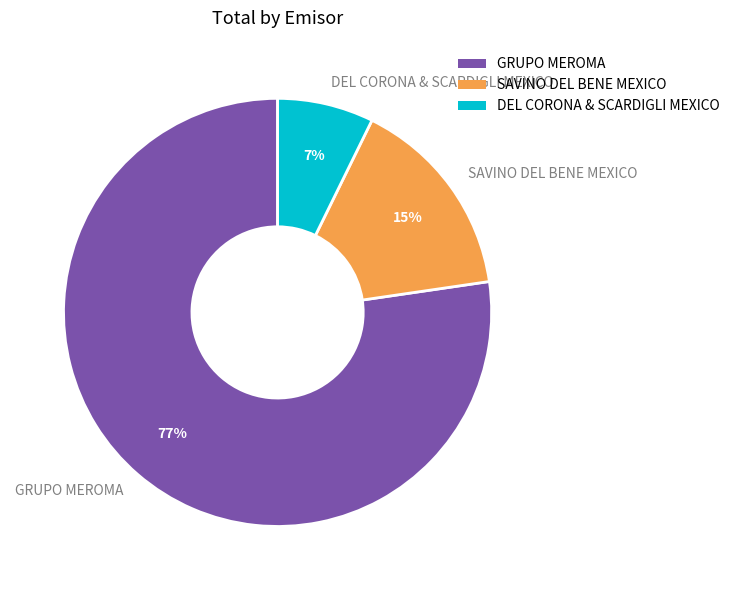

To the nearest percent, what is the average slice percentage?

33%